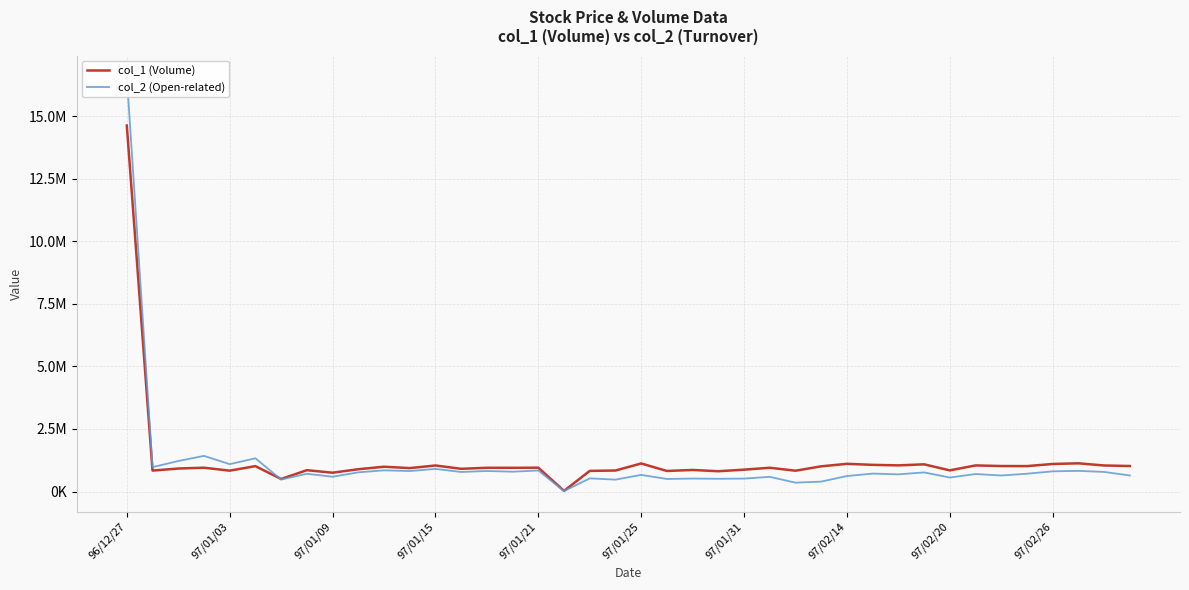

What are all the series names shown in the legend?

col_1 (Volume), col_2 (Open-related)